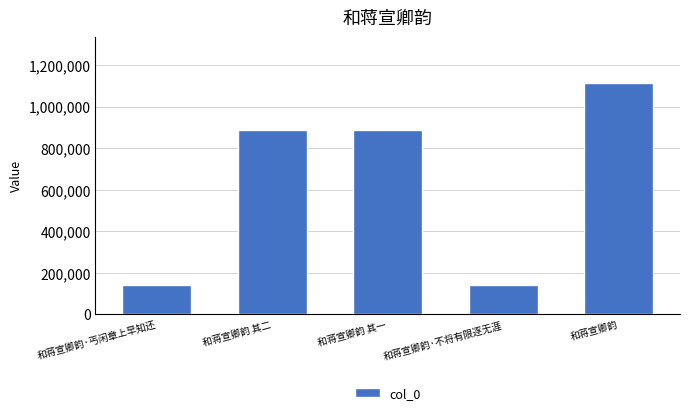

What is the sum of all values?

3167846